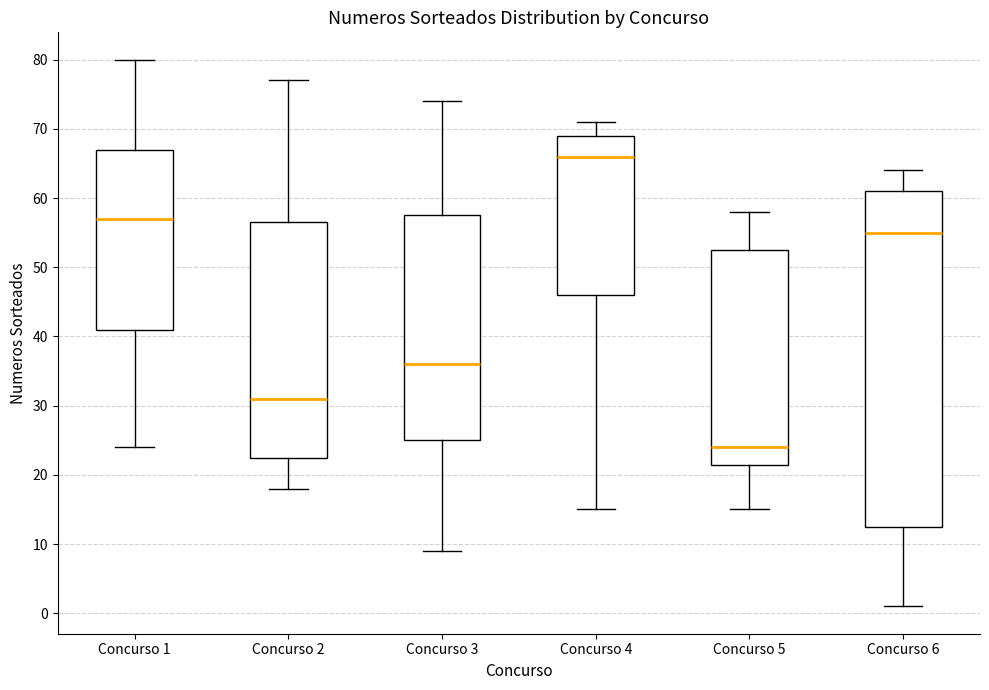

Which box's median line is the highest?

Concurso 4